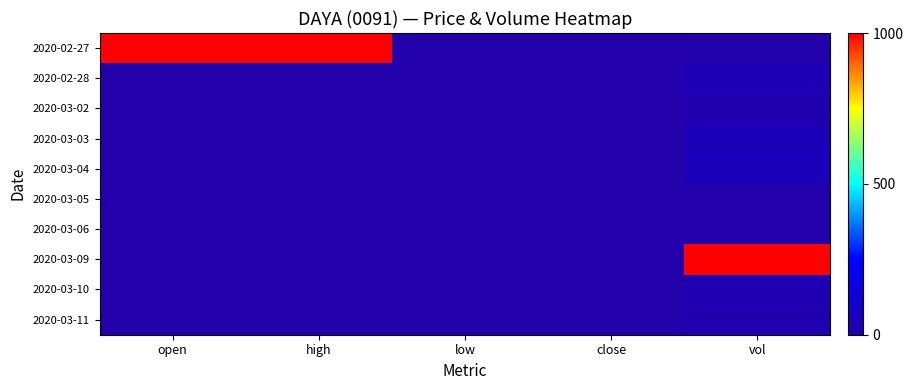

At close, list the series in order from largest to smallest.

2020-02-27, 2020-02-28, 2020-03-02, 2020-03-03, 2020-03-04, 2020-03-05, 2020-03-06, 2020-03-09, 2020-03-10, 2020-03-11